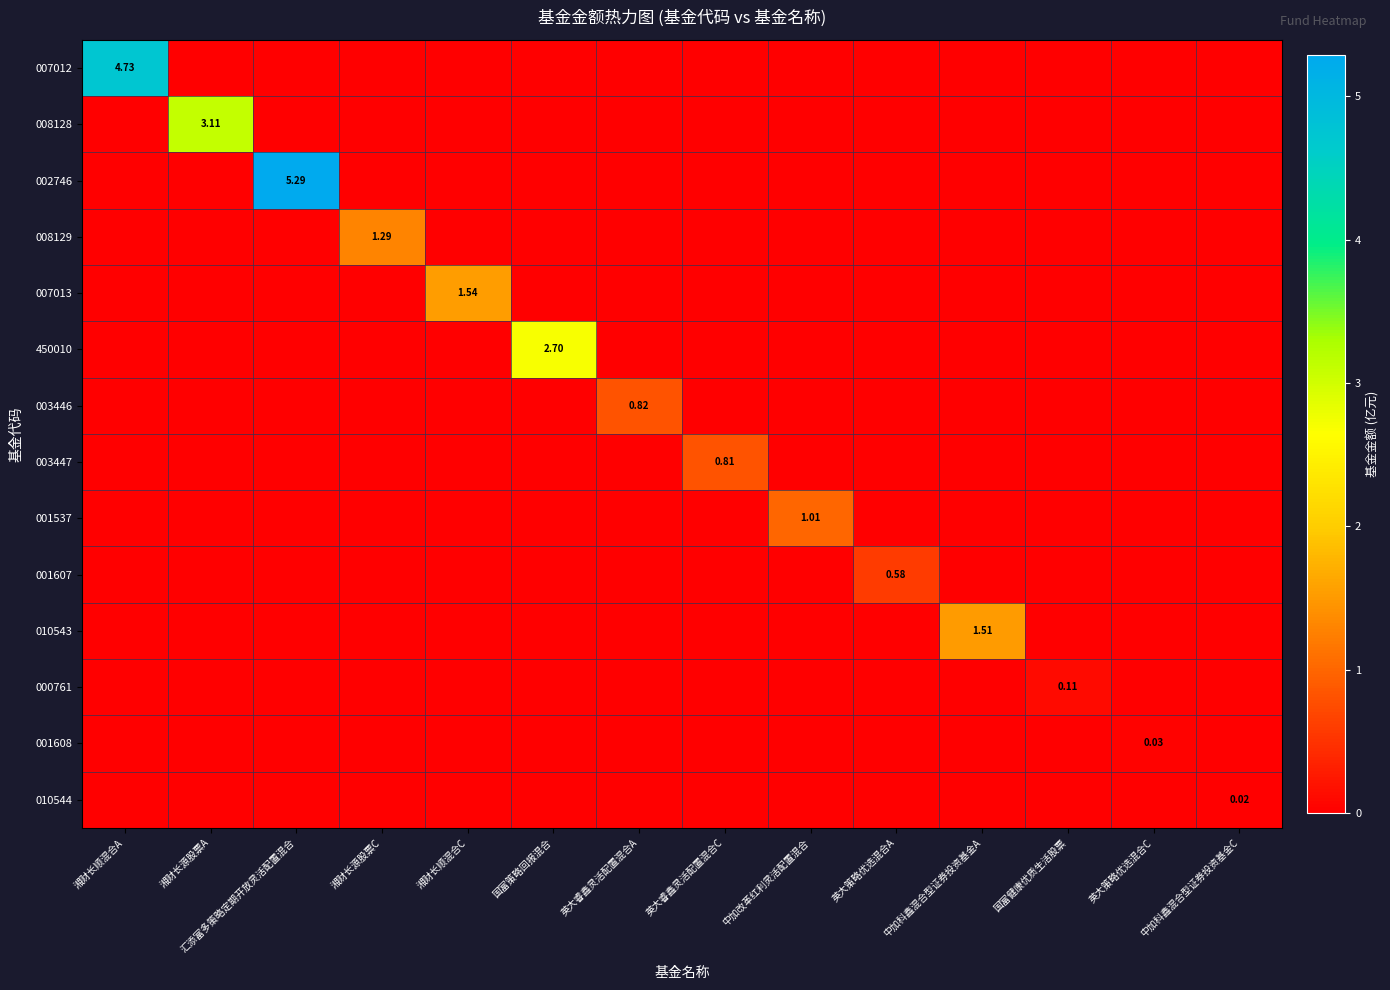

The 001537 series shows 0.0 at 英大策略优选混合C. True or false?

True